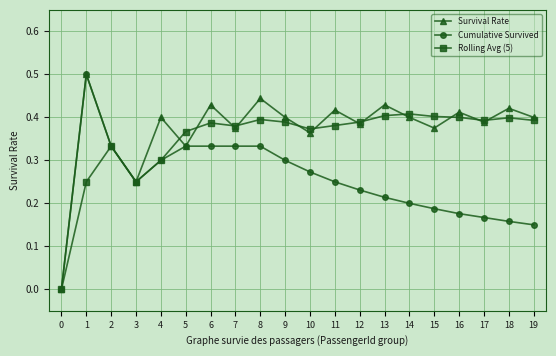

Which series changed the most between 2 and 8?

Survival Rate